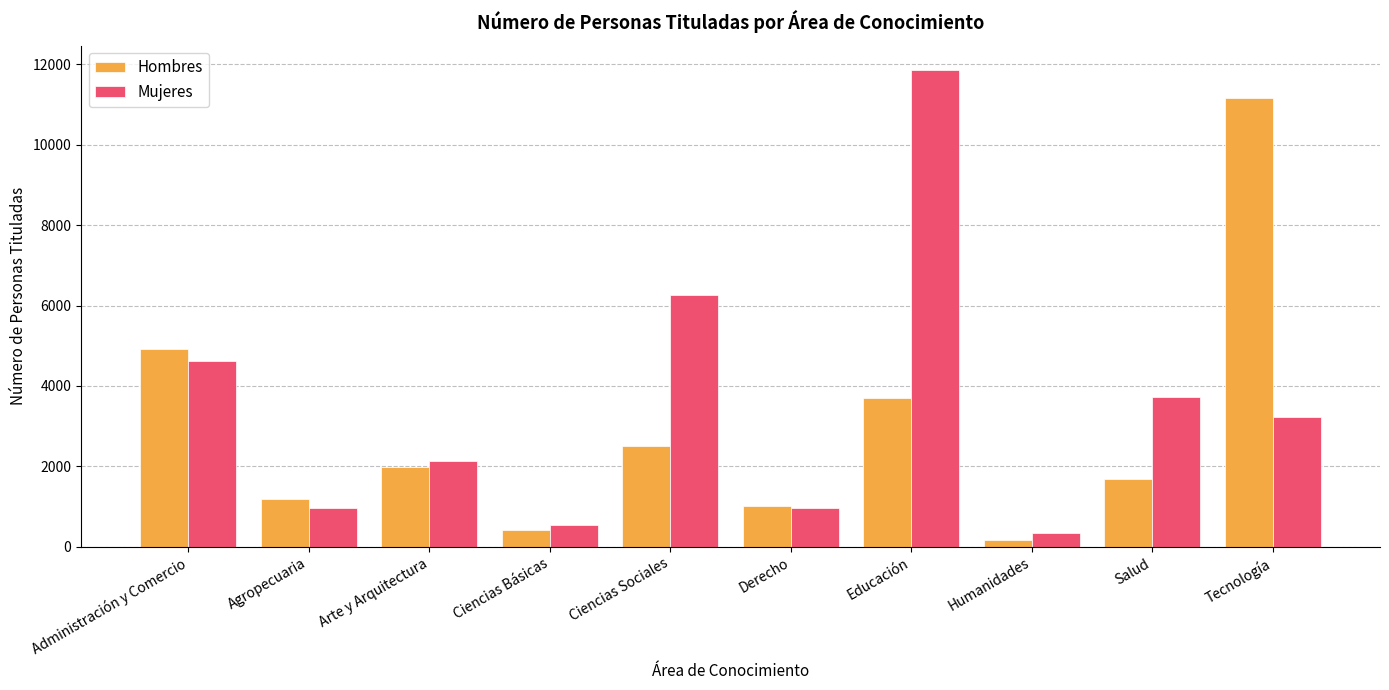

What is the label of the 9th bar from the right?

Agropecuaria